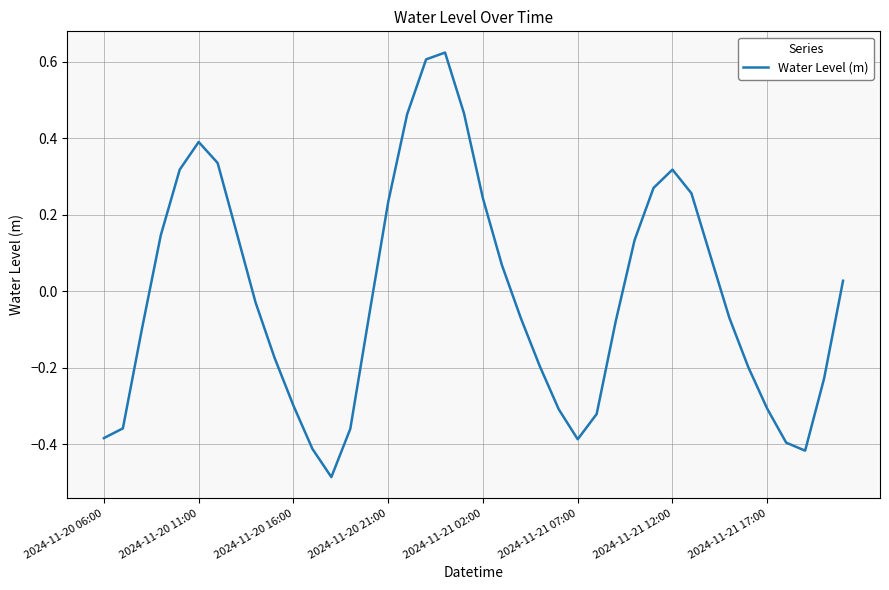

What is the difference between the maximum and minimum values?

1.1